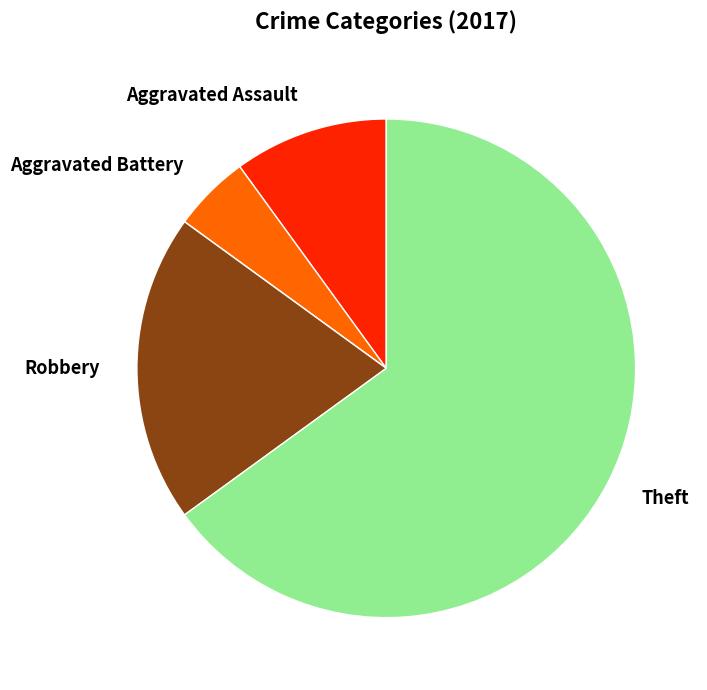

Is there a majority slice in this chart?

Yes